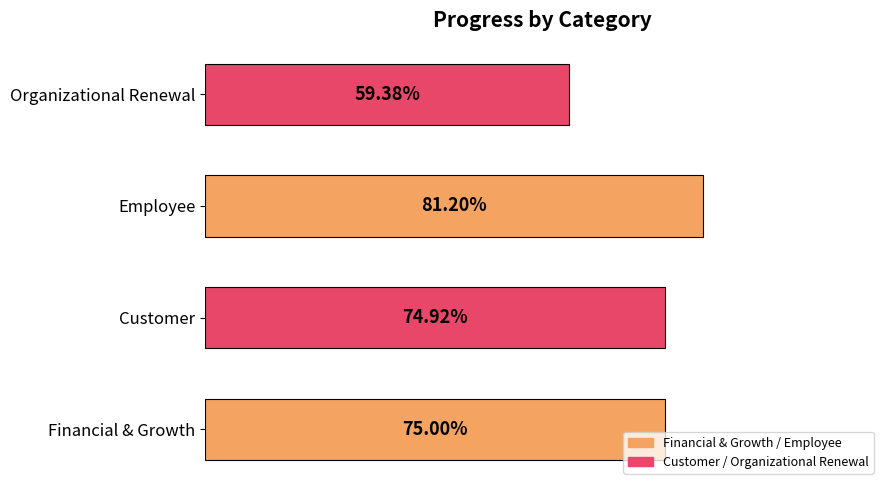

List the labels in order of value, largest first.

Employee, Financial & Growth, Customer, Organizational Renewal